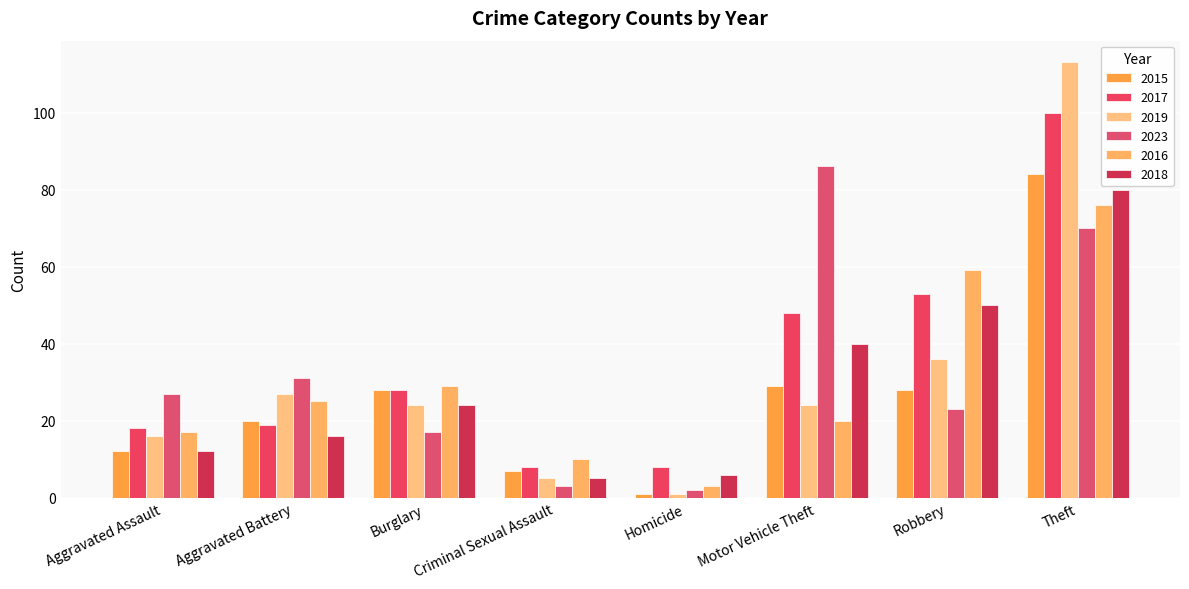

Are the bars grouped side by side (vs. stacked)?

Yes